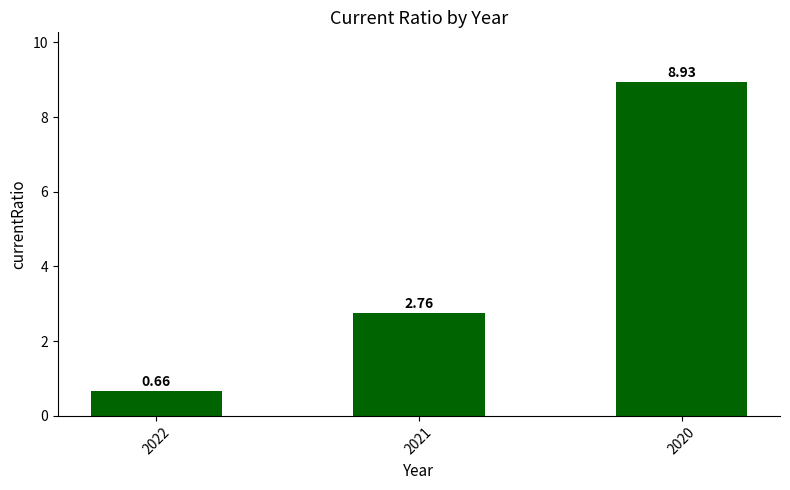

What is the difference between the maximum and second lowest values?

6.2